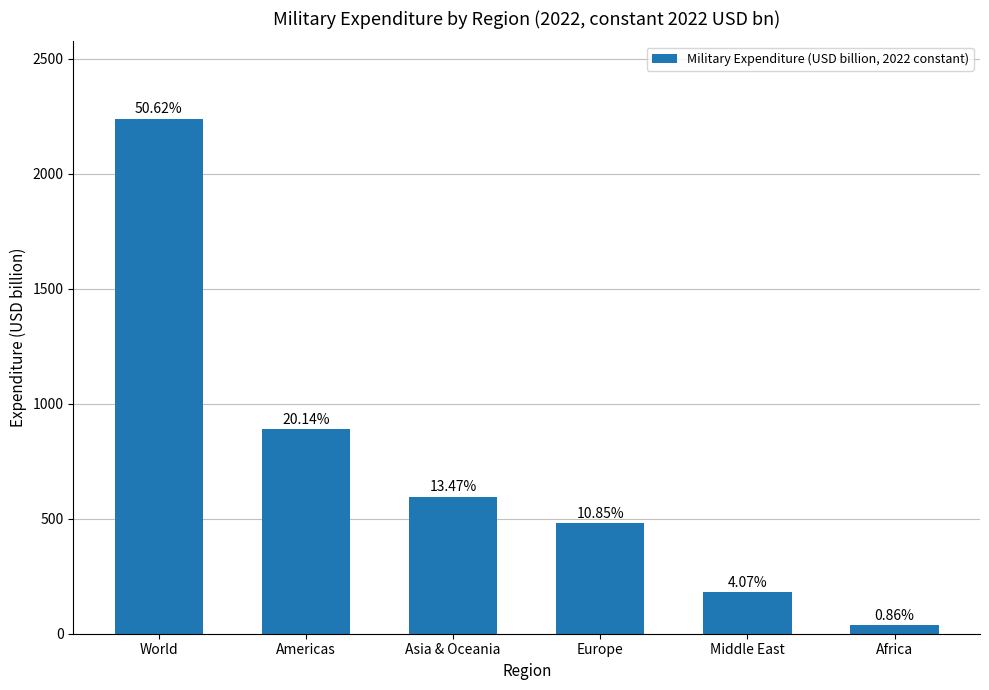

What is the smallest value displayed?

37.9